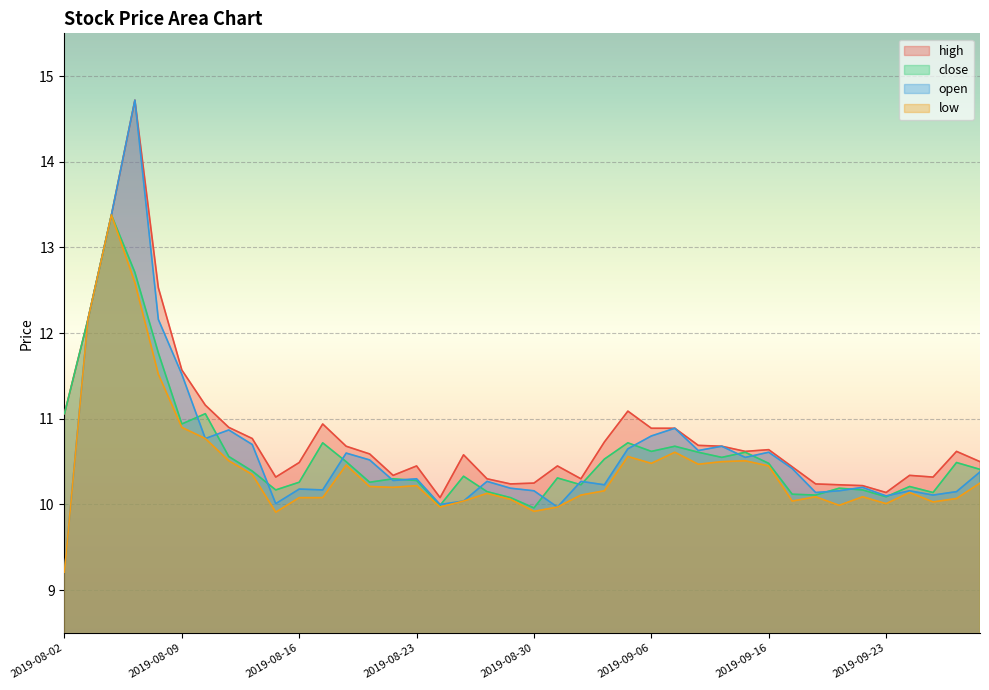

What is the sum of the high values at 2019-09-26 and 2019-09-02?

21.1